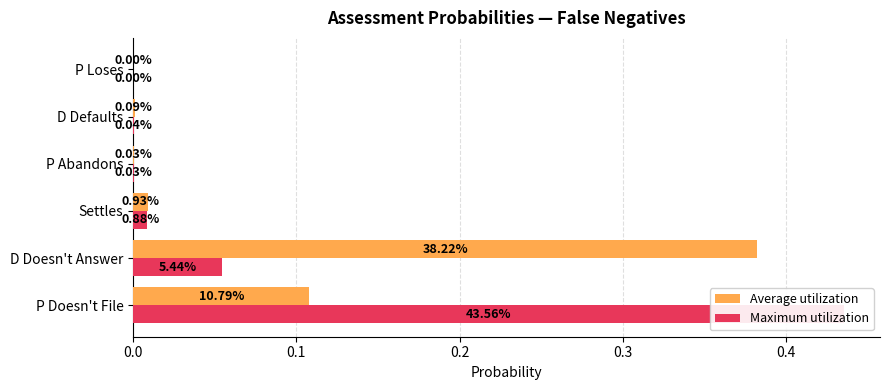

What is the difference between the Average utilization values at Settles and P Doesn't File?

0.1